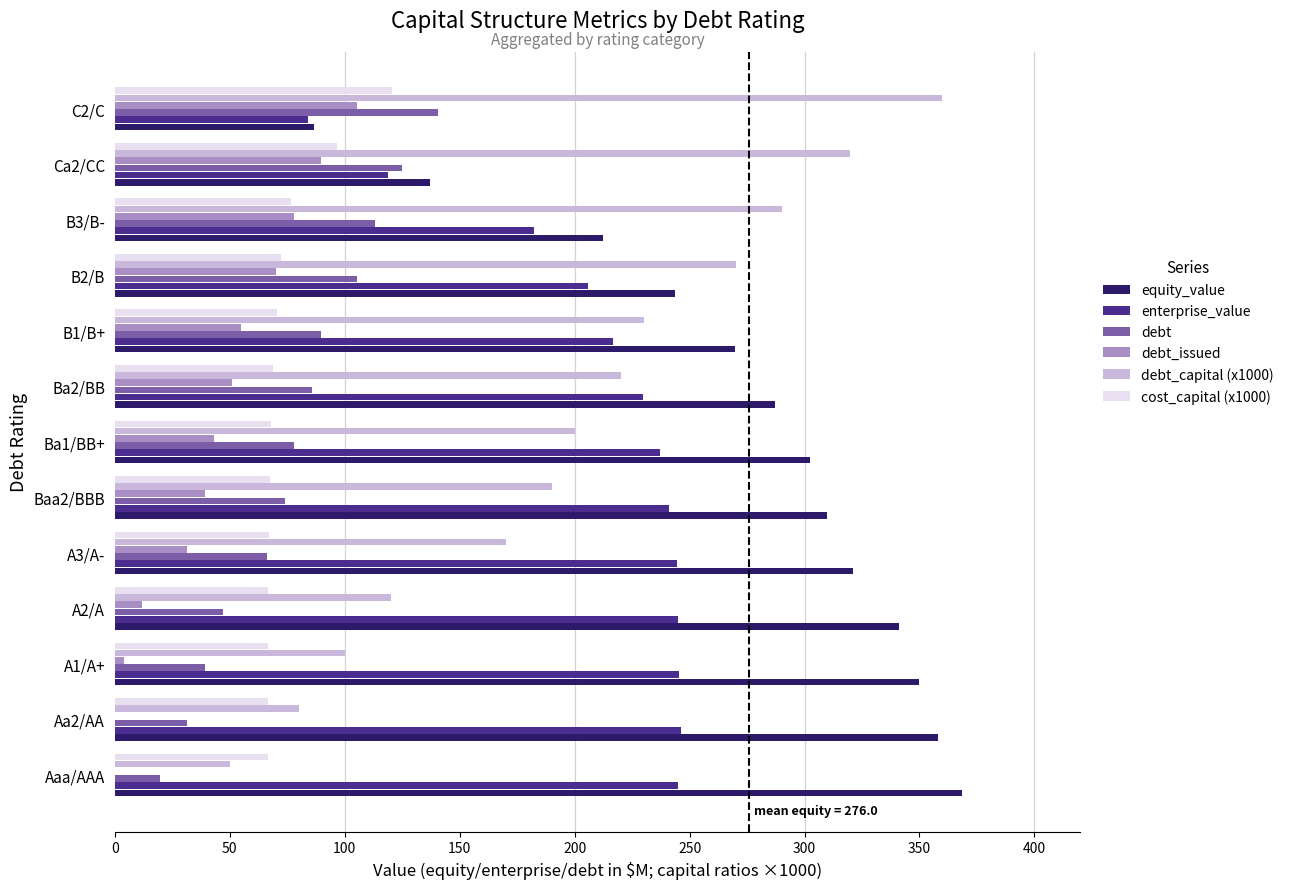

The value of debt at A1/A+ is 15.5. True or false?

False